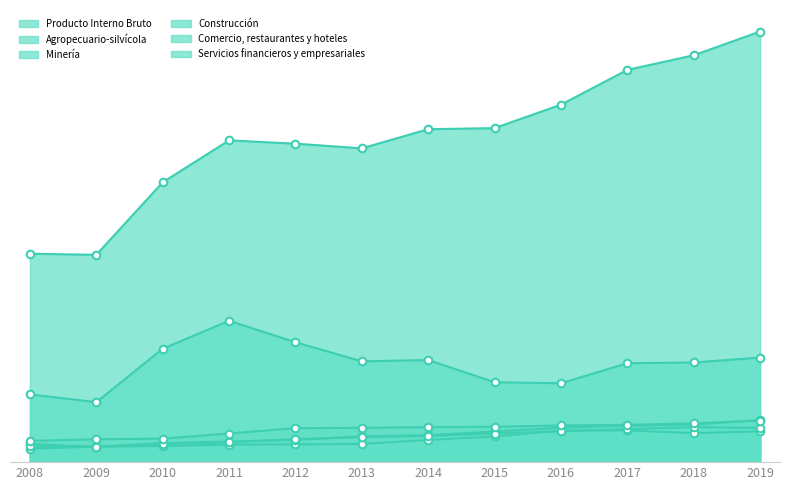

Which series reaches the minimum Y coordinate?

Agropecuario-silvícola